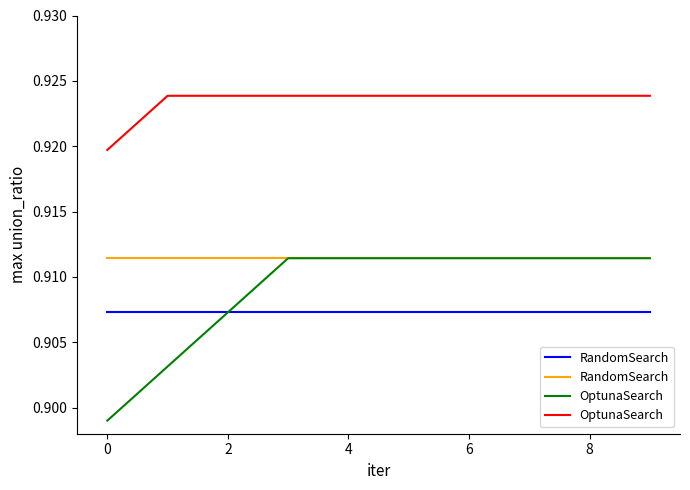

What is the sum of all OptunaSearch values?

9.2